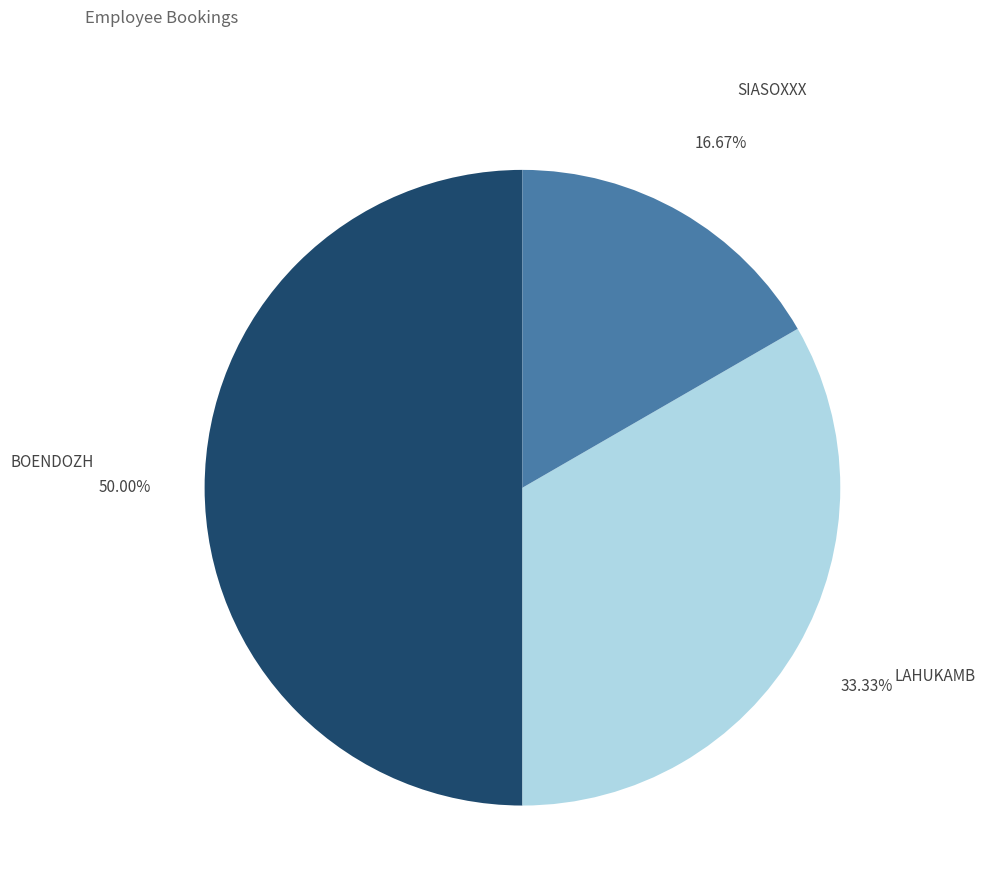

Which category has the smallest portion of the pie?

SIASOXXX